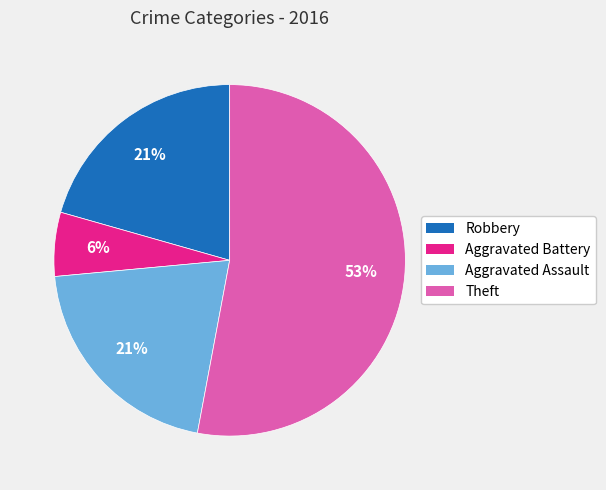

Is there a majority slice in this chart?

Yes